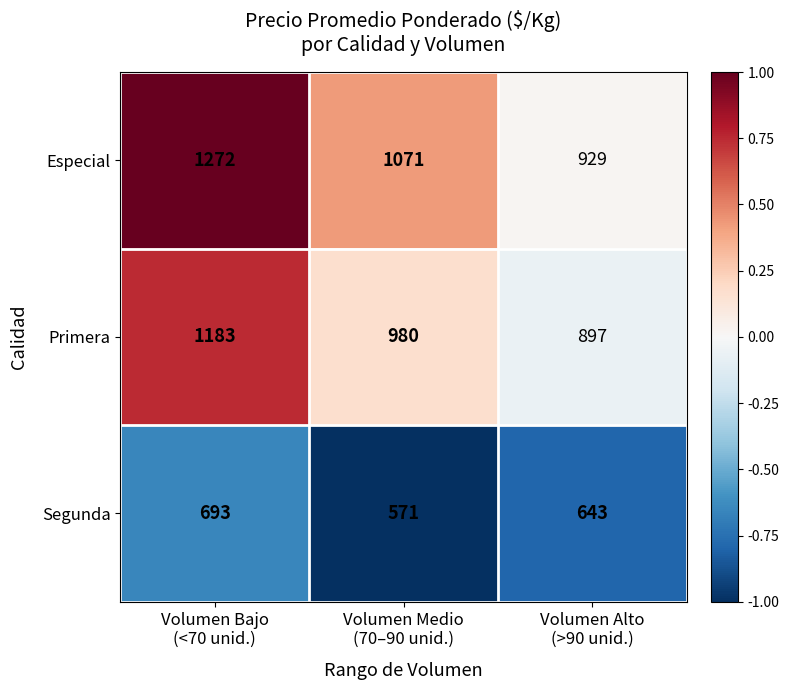

Which series changed the most between Volumen Bajo
(<70 unid.) and Volumen Medio
(70–90 unid.)?

Primera